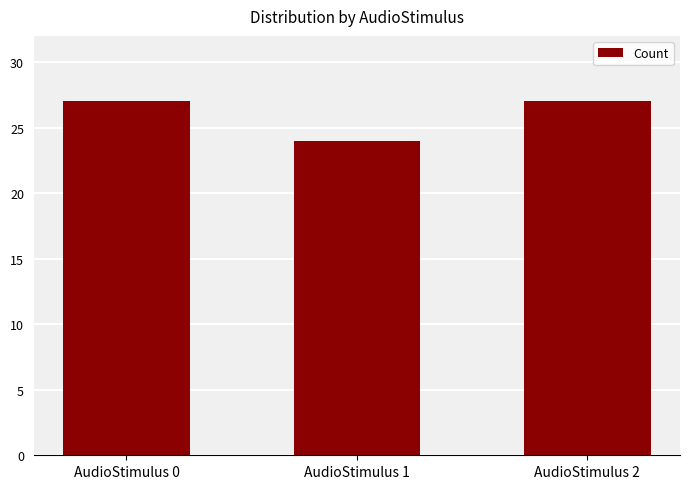

Which has a higher value, AudioStimulus 1 or AudioStimulus 2?

AudioStimulus 2